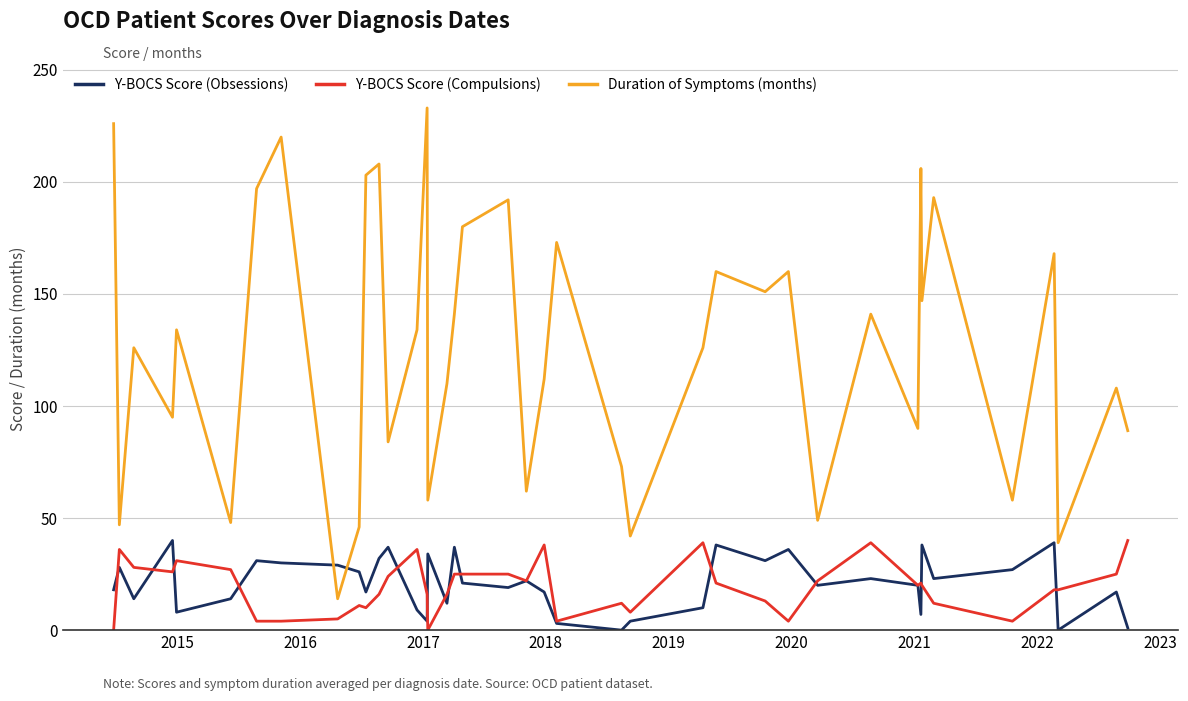

Which series has the widest spread of values?

Duration of Symptoms (months)